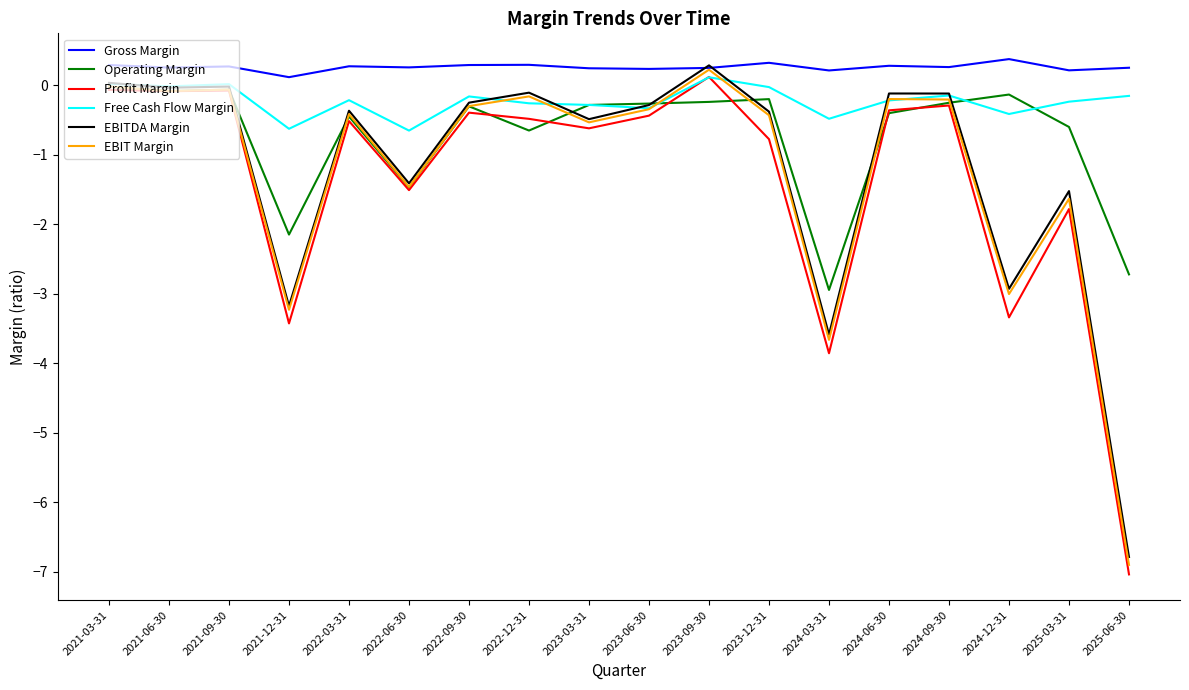

The value of EBIT Margin at 2022-06-30 is -2.5. True or false?

False